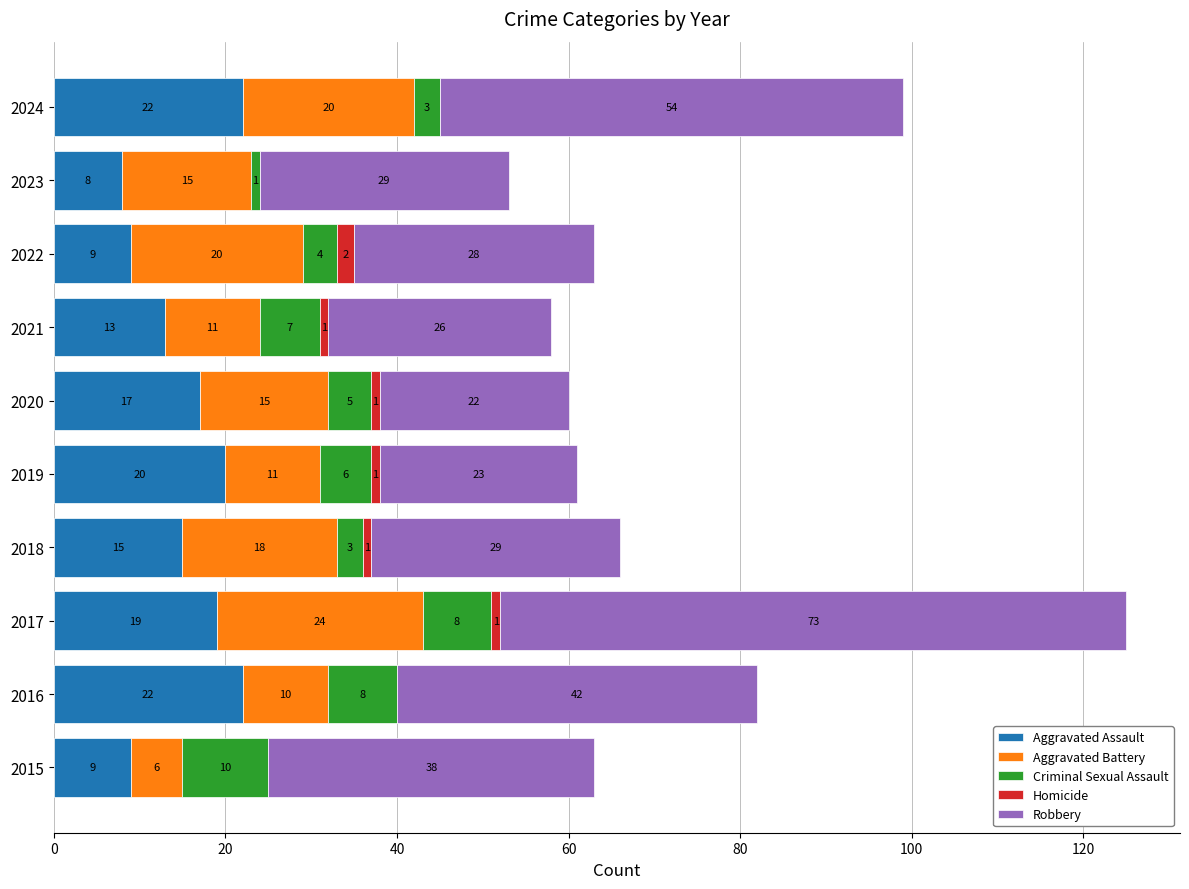

What are all the series names shown in the legend?

Aggravated Assault, Aggravated Battery, Criminal Sexual Assault, Homicide, Robbery